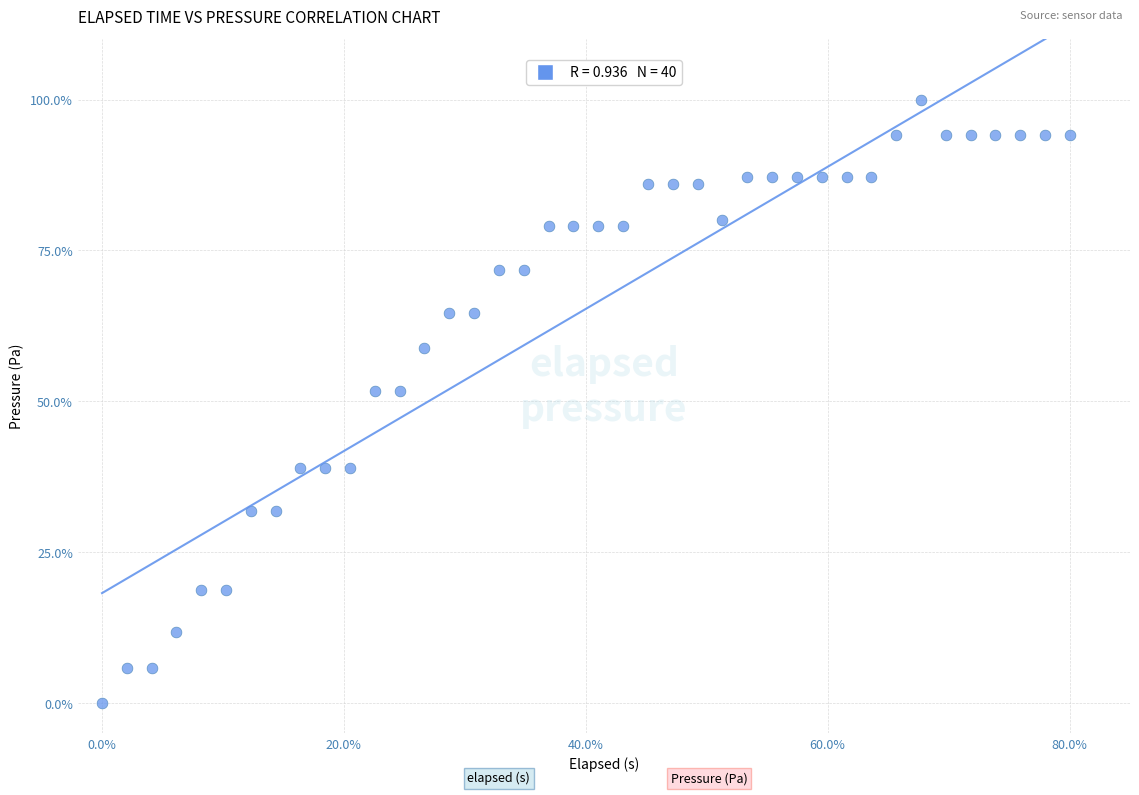

What is the range of Y values (max minus min)?

100.0